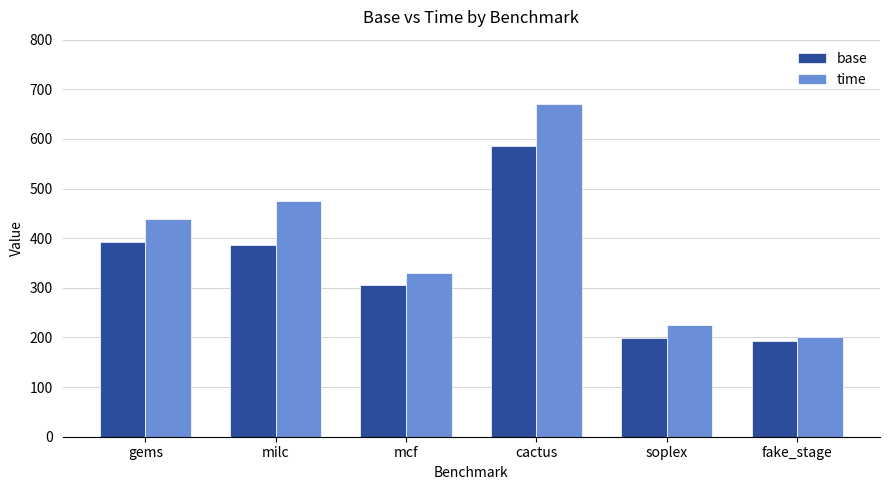

How many groups of bars are there?

6